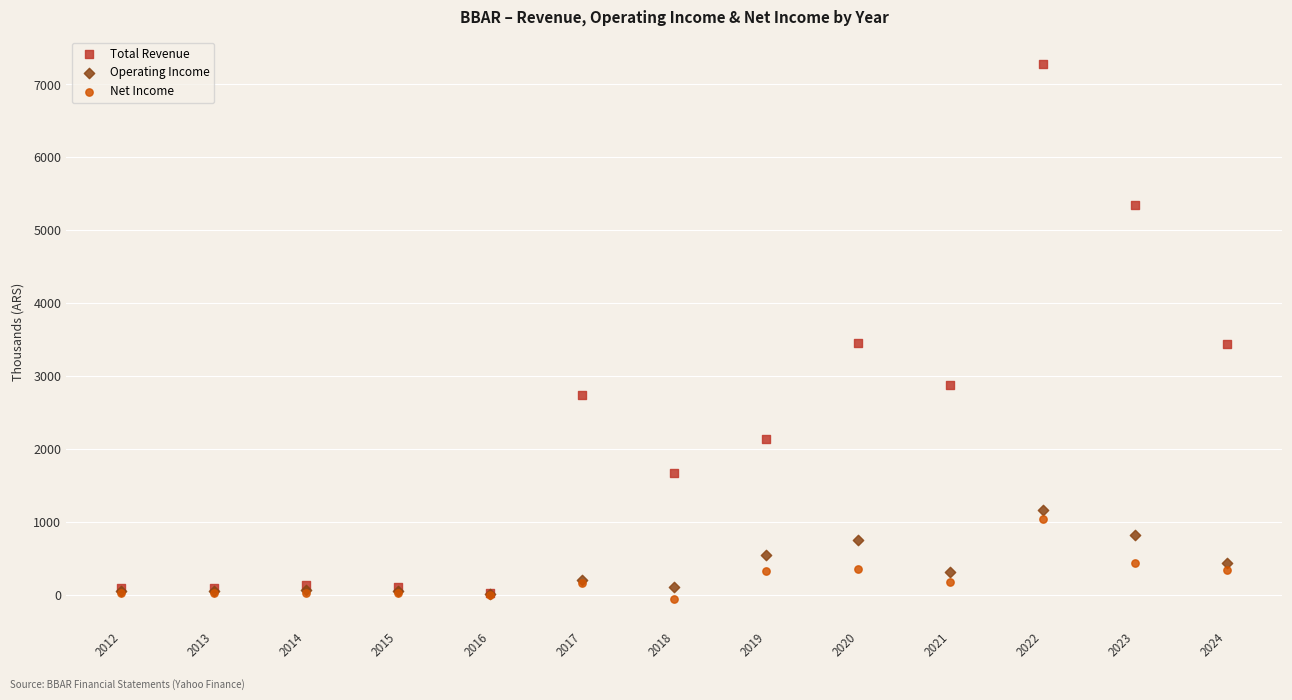

What are all the series names shown in the legend?

Total Revenue, Operating Income, Net Income